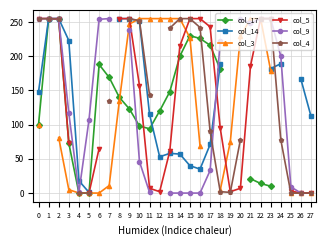

Which series has the largest range (max minus min)?

col_17